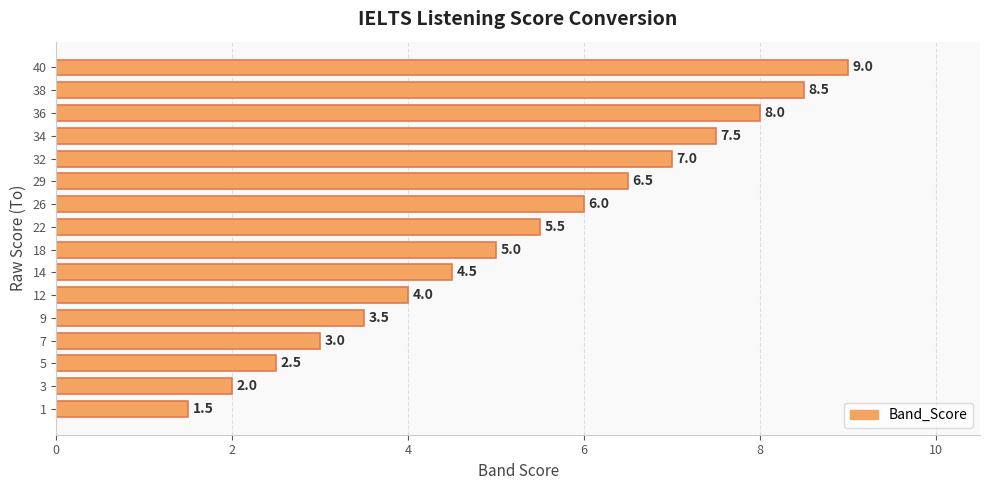

What is the difference between the values at 34 and 36?

0.5